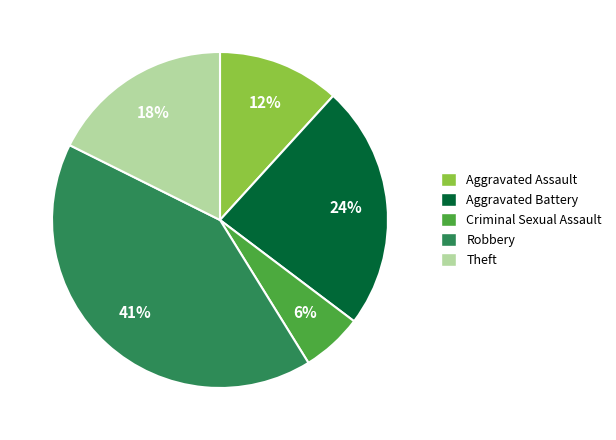

How many slices are in this pie chart?

5